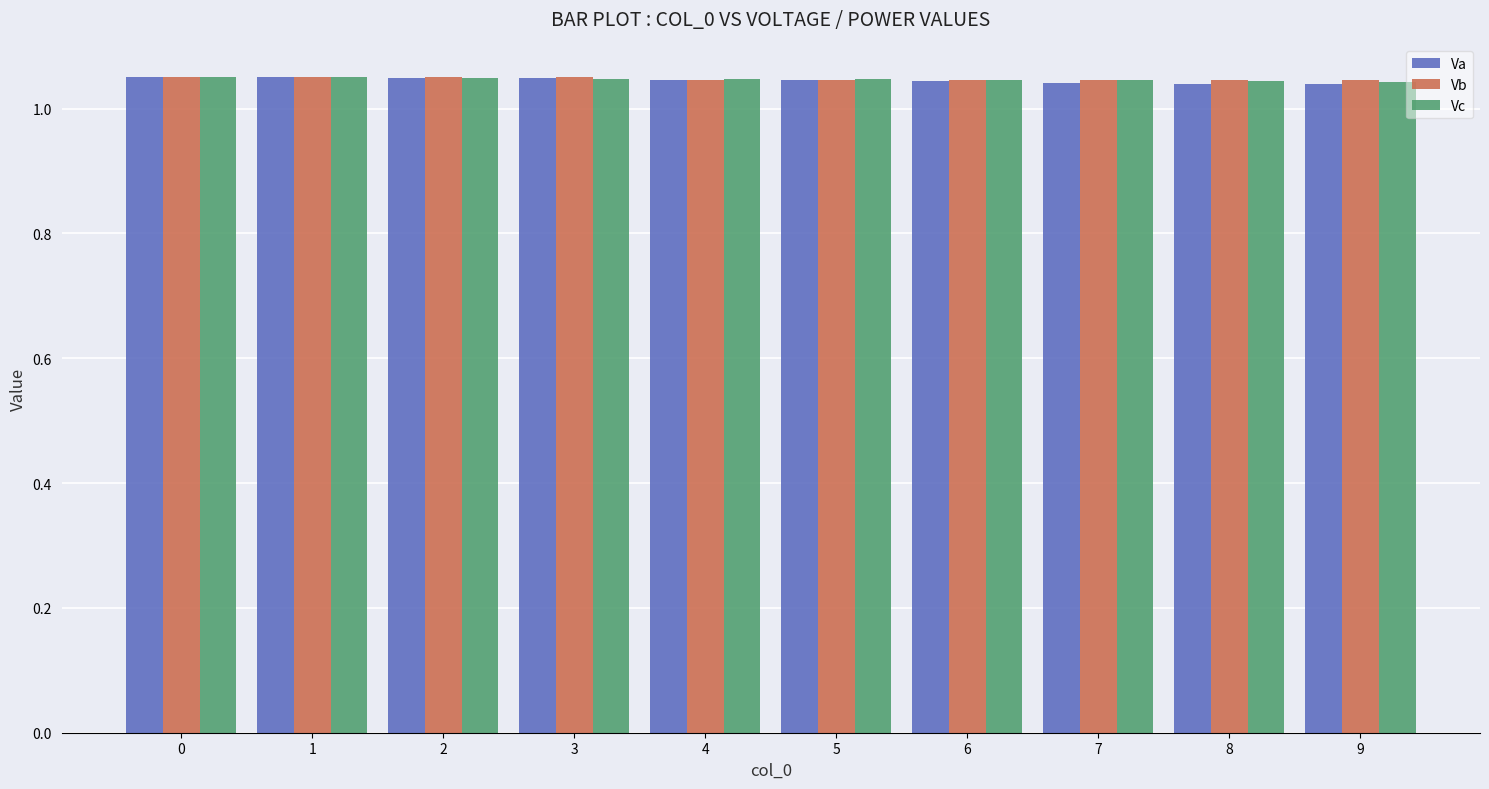

What is the total value across all series at 4?

3.1